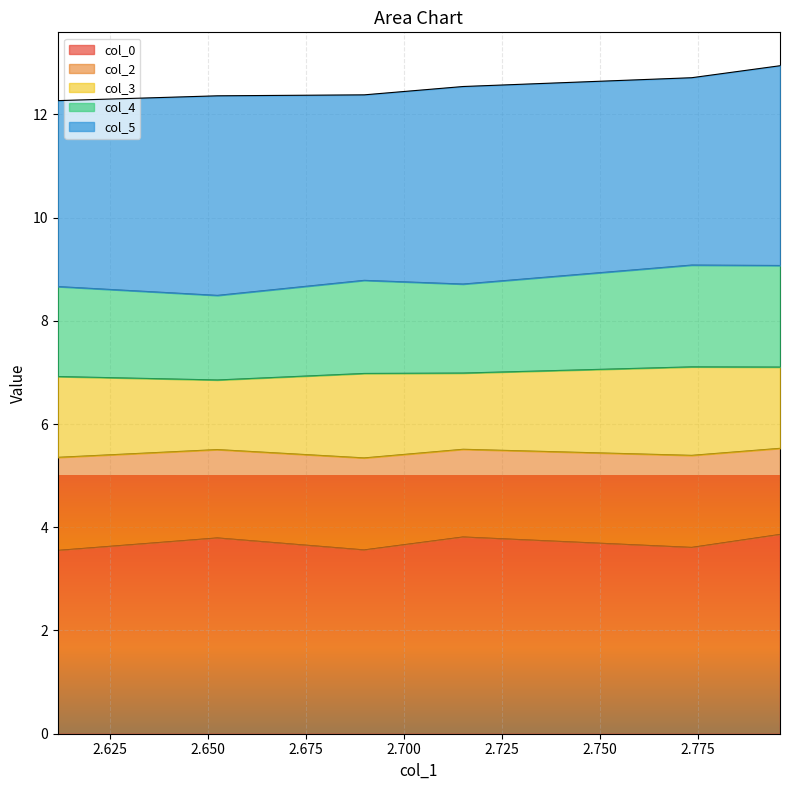

What are all the series names shown in the legend?

col_0, col_2, col_3, col_4, col_5